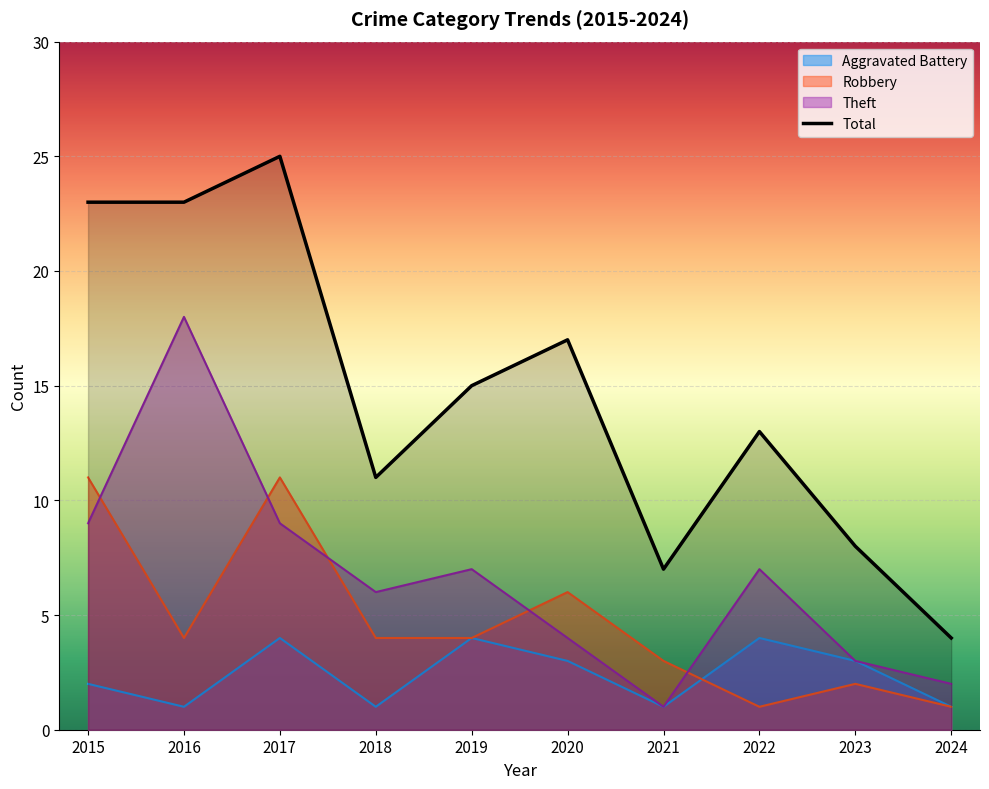

Where is the first local minimum for Total?

2018